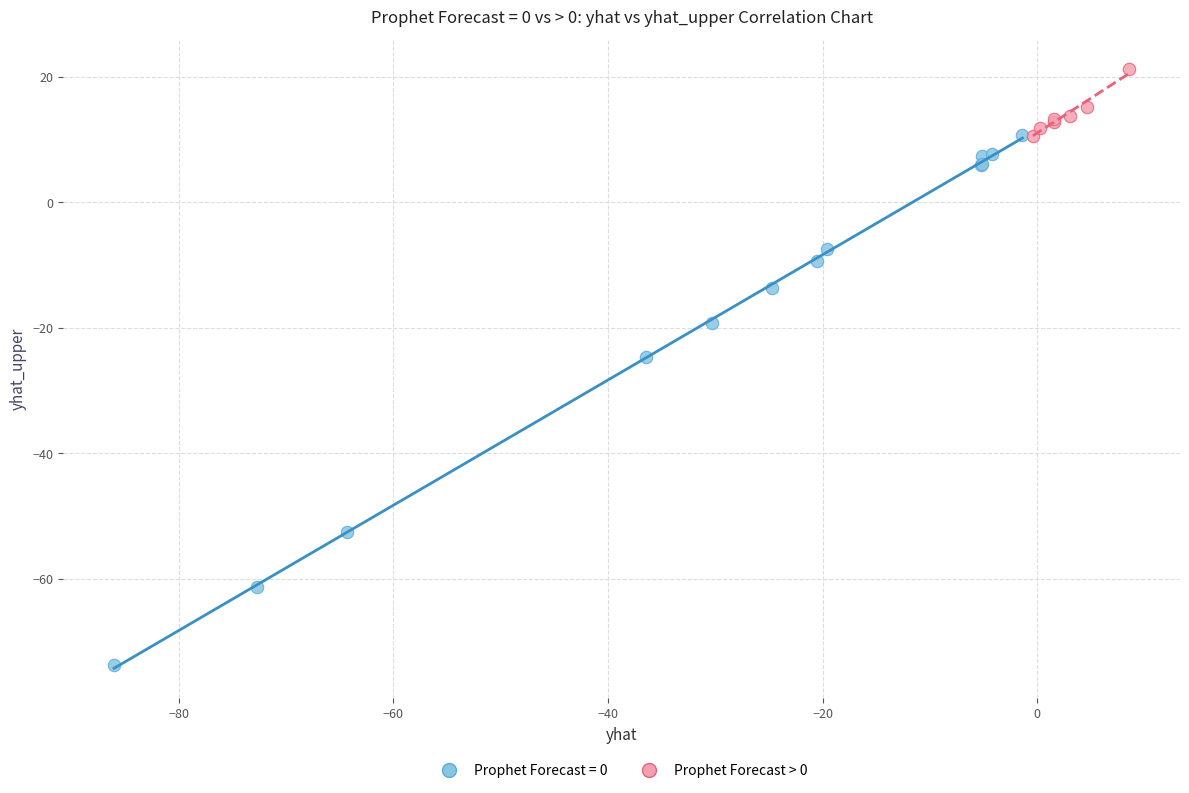

Which series contains the highest Y value?

Prophet Forecast > 0